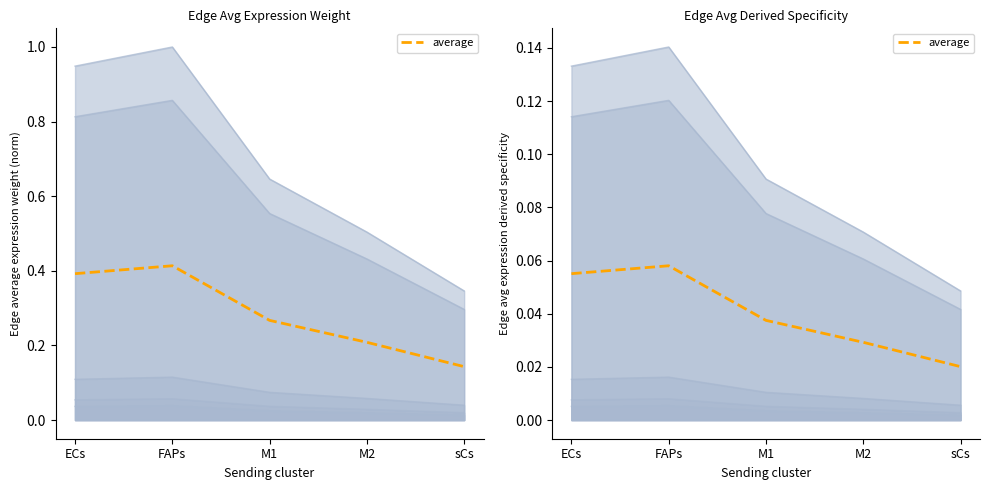

What is the label of the 2nd point from the right?

M2